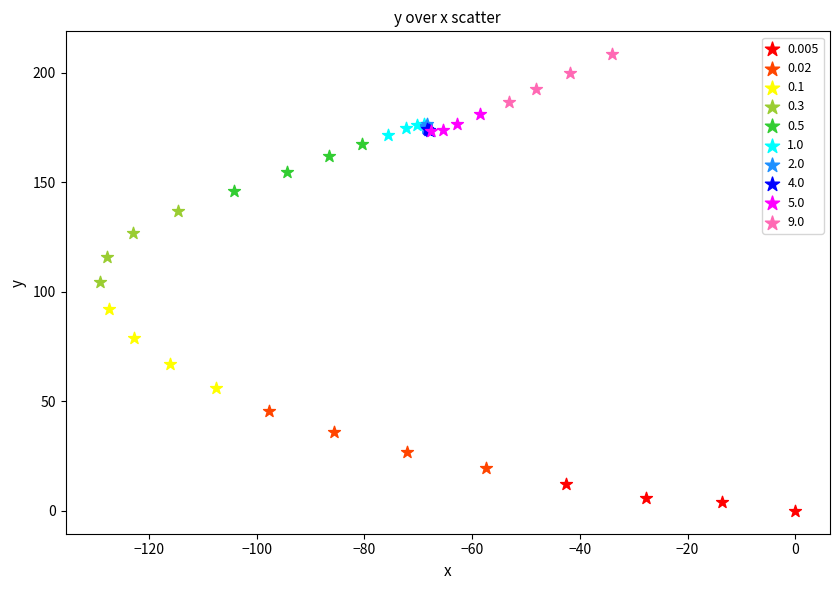

Which series reaches the maximum Y coordinate?

9.0